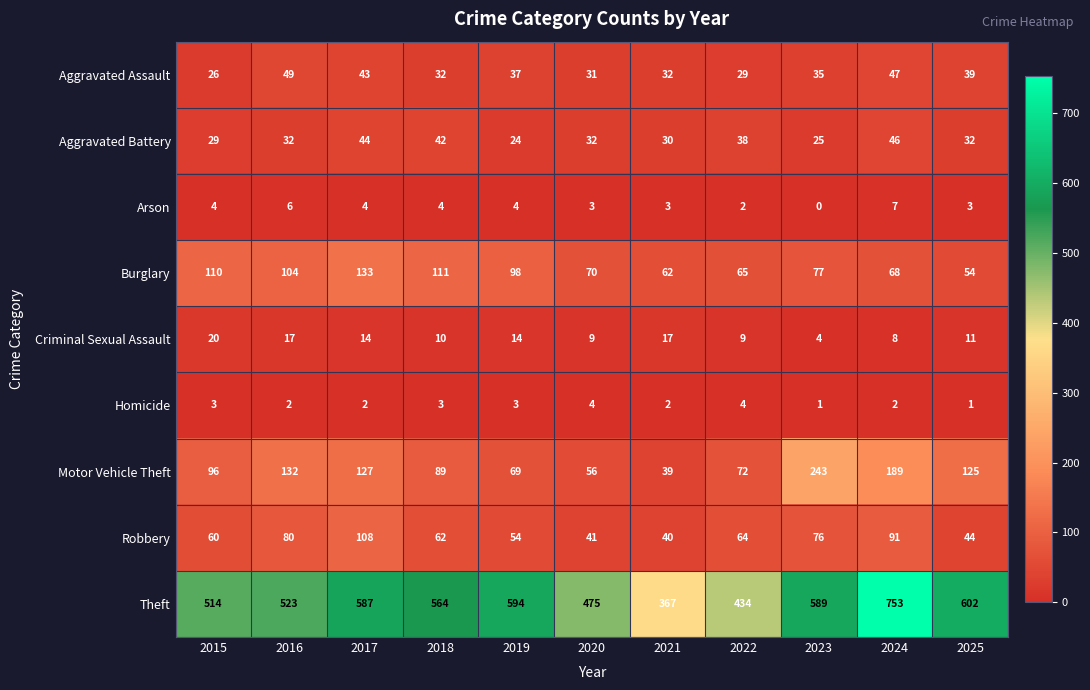

List the series in order of their peak value, lowest first.

Homicide, Arson, Criminal Sexual Assault, Aggravated Battery, Aggravated Assault, Robbery, Burglary, Motor Vehicle Theft, Theft